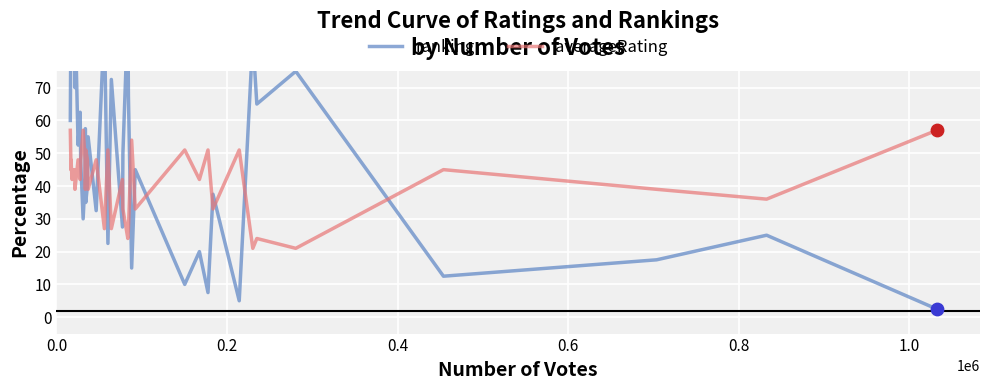

Is the value of averageRating at 28 greater than the value of ranking at 0.4?

No